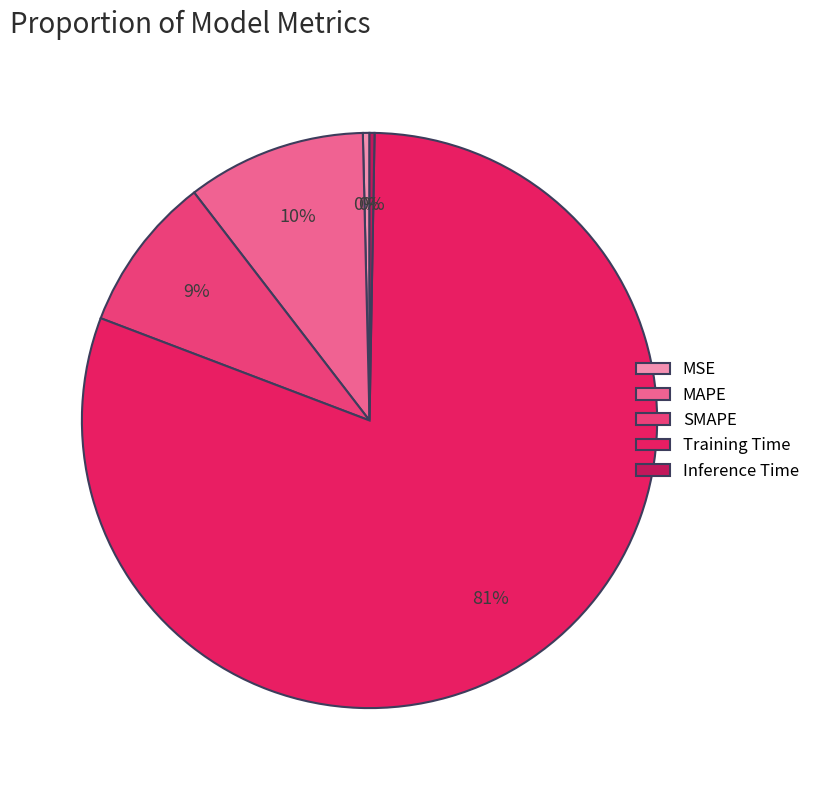

True or false: Training Time accounts for 92% of the total.

False